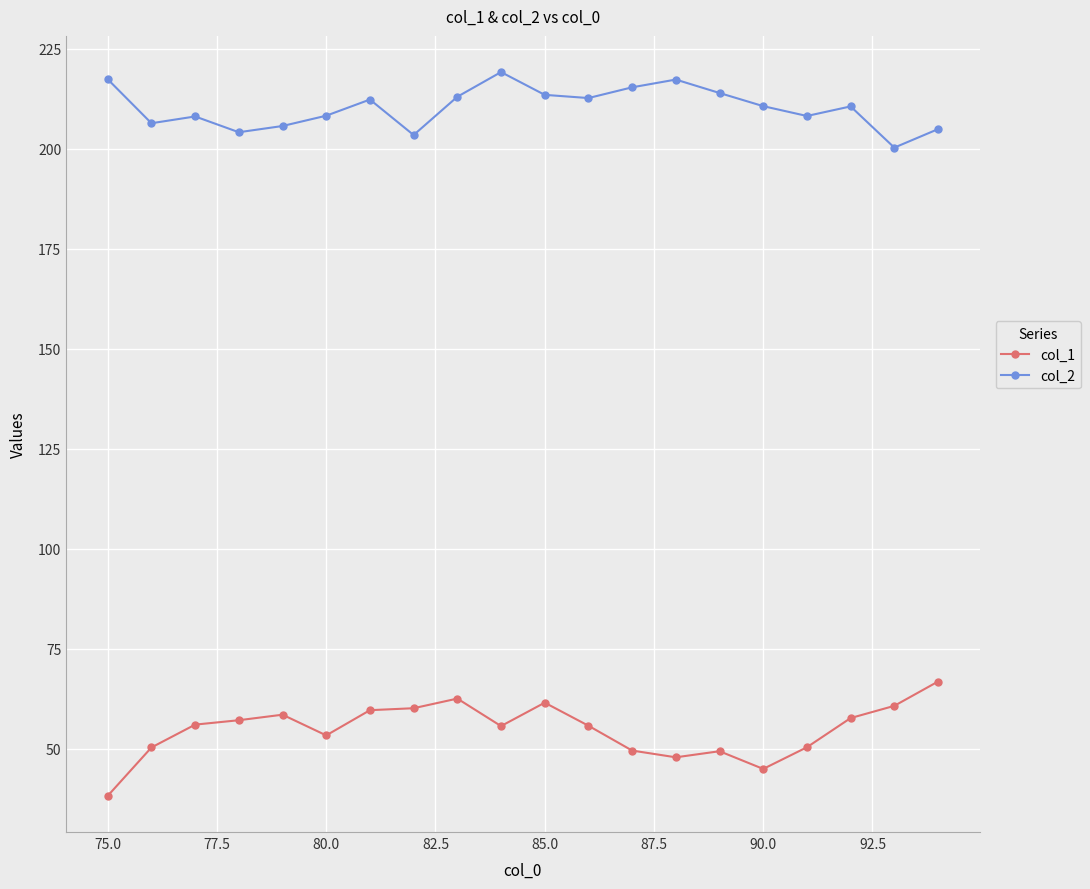

True or false: col_1 and col_2 cross at least once.

False